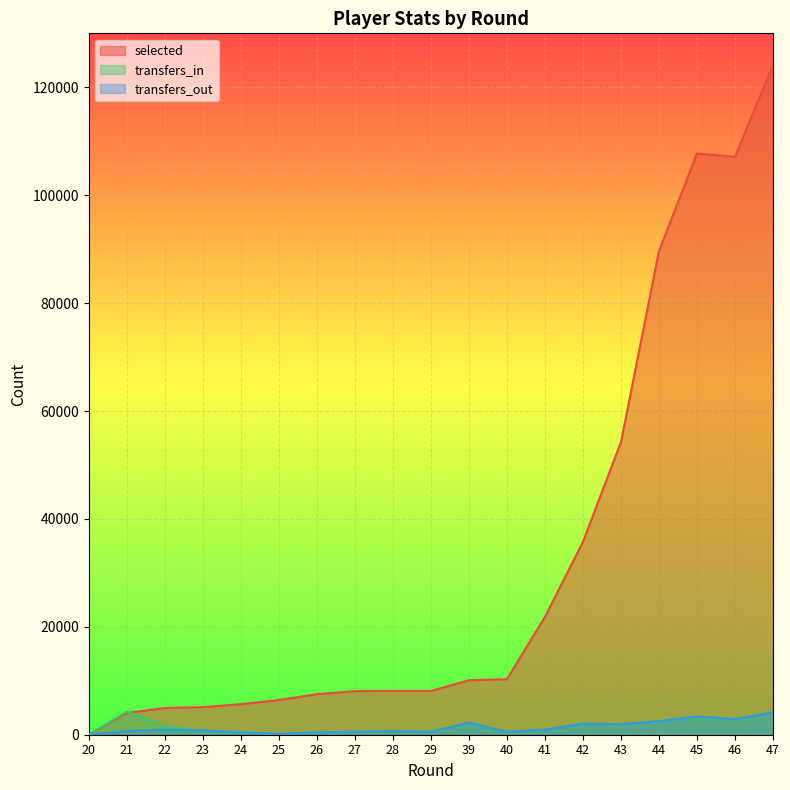

Reading left to right, list all the values displayed in this chart.

selected: 0	4034	4951	5118	5659	6440	7510	8076	8117	8112	10092	10290	21835	35763	54267	89692	107724	107129	124169
transfers_in: 0	4297	1552	733	473	117	456	535	639	535	2224	526	929	2036	1952	2506	3377	2881	4156
transfers_out: 0	694	932	779	473	117	456	535	639	535	2224	526	929	2036	1952	2506	3377	2881	4156